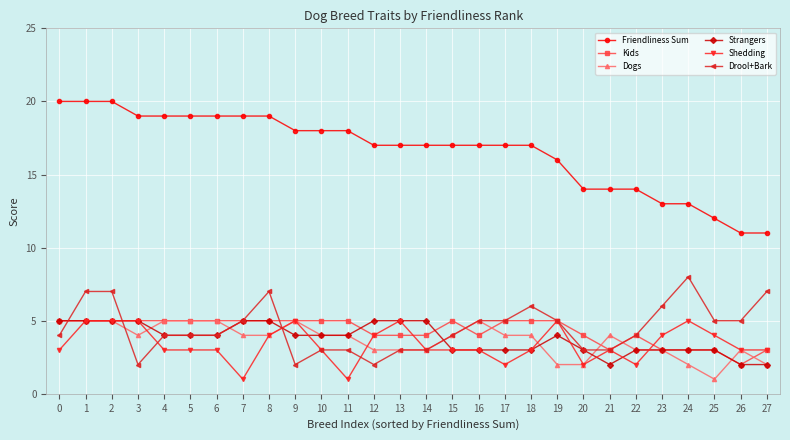

What is the sum of the Shedding values at 25 and 16?

7